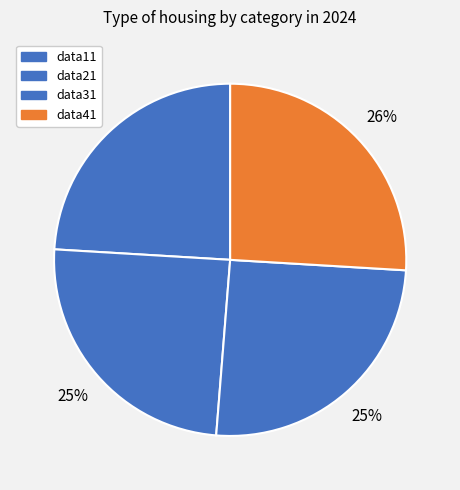

To the nearest percent, what is the difference between the data31 and data11 slice percentages?

1%